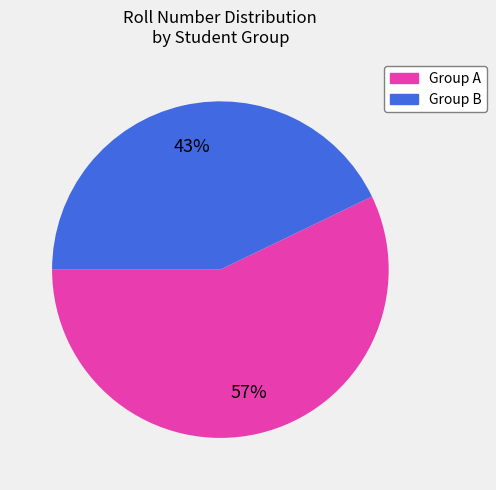

Rank the categories by value from lowest to highest.

Group B, Group A